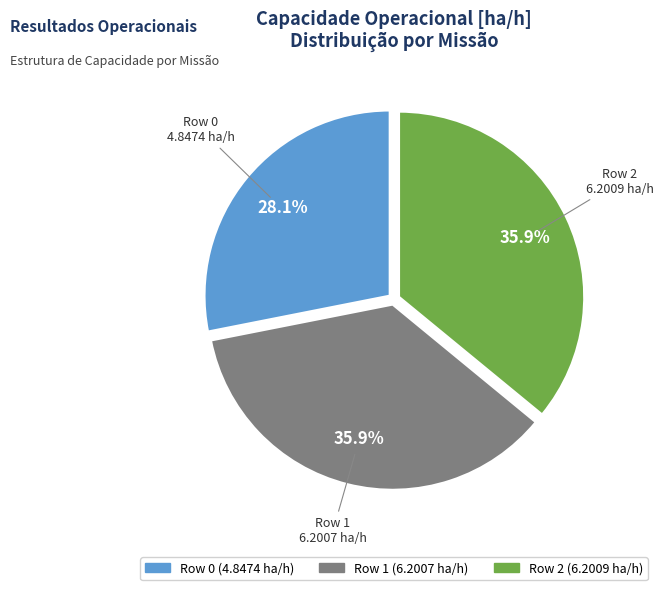

What is the smallest slice in the pie chart?

Row 0